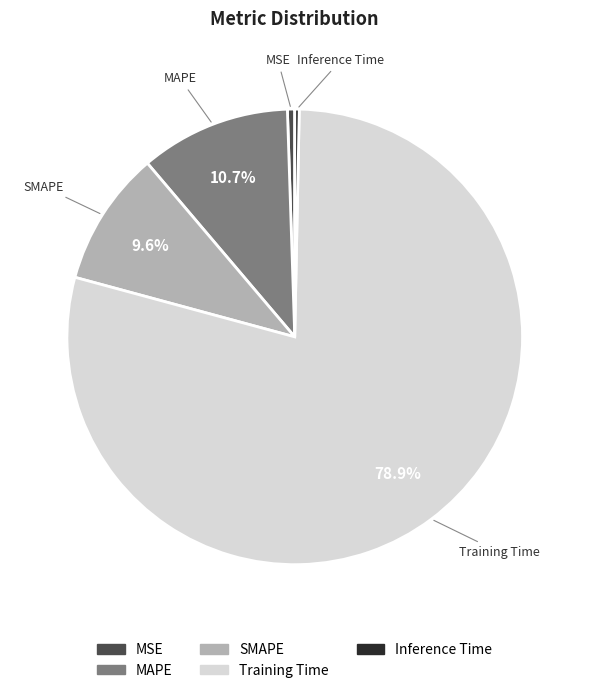

The MAPE slice represents 11% of the pie. True or false?

True